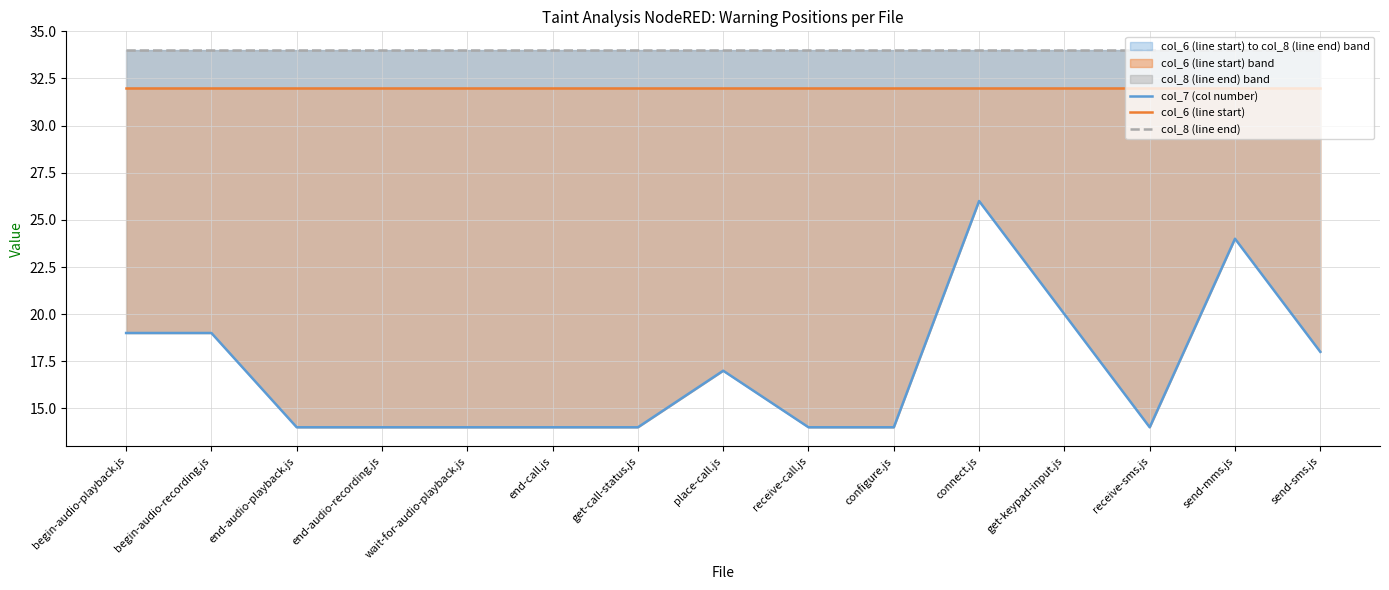

What is the smallest value displayed?

14